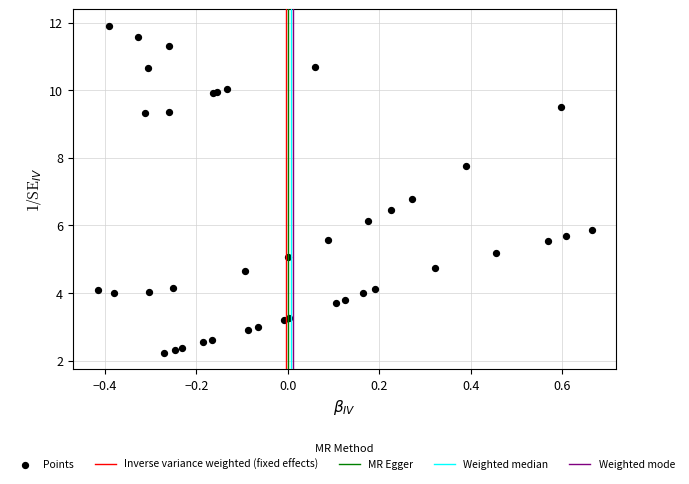

What Y value in the scatter plot is closest to 7?

6.8